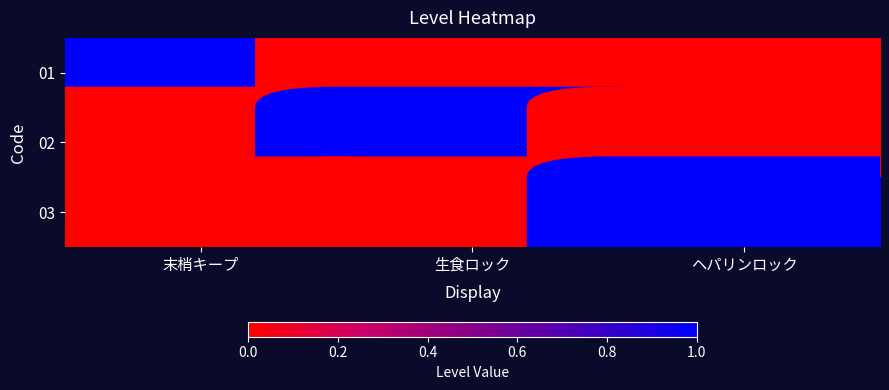

Reading left to right, extract all data points from this chart.

01: 末梢キープ=1	生食ロック=0	ヘパリンロック=0
02: 末梢キープ=0	生食ロック=1	ヘパリンロック=0
03: 末梢キープ=0	生食ロック=0	ヘパリンロック=1